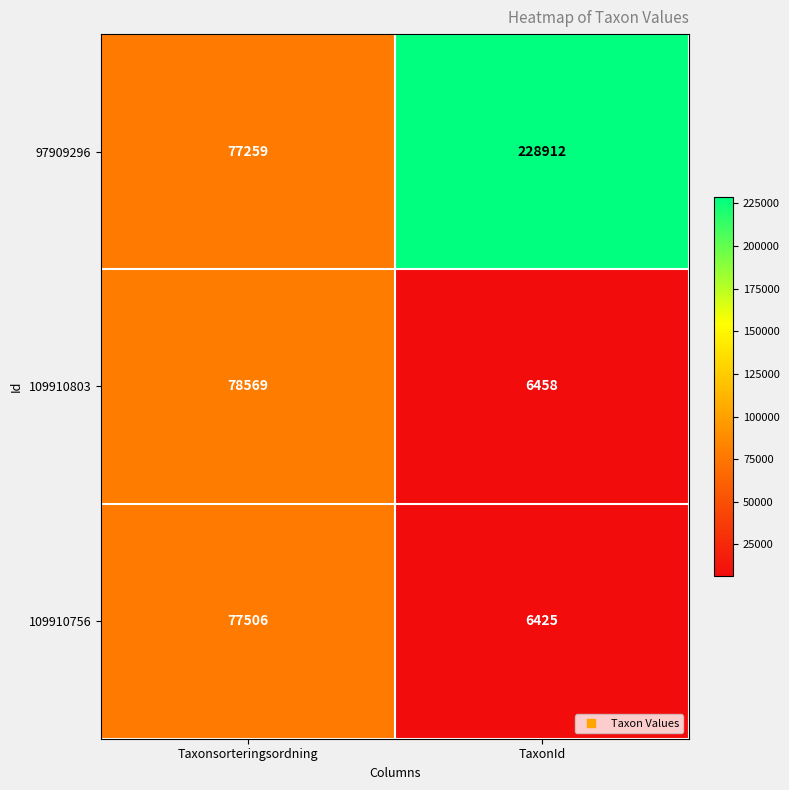

What is the difference between the 109910756 values at TaxonId and Taxonsorteringsordning?

71081